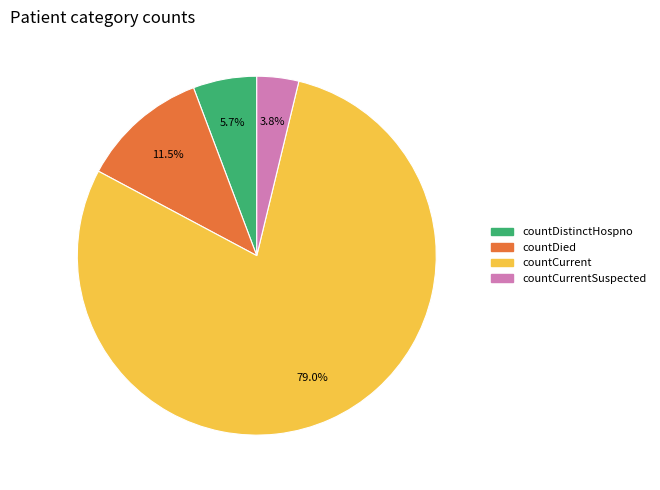

Is there a majority slice in this chart?

Yes